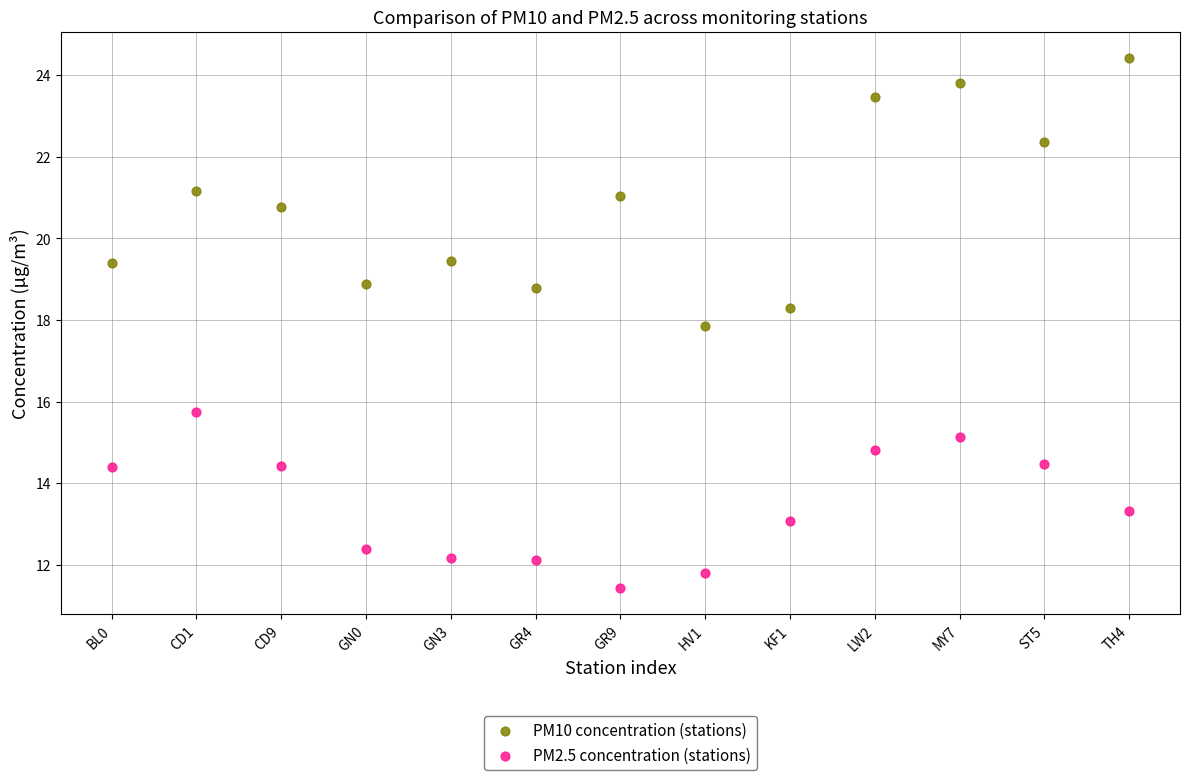

Which series has the widest spread of Y values?

PM10 concentration (stations)